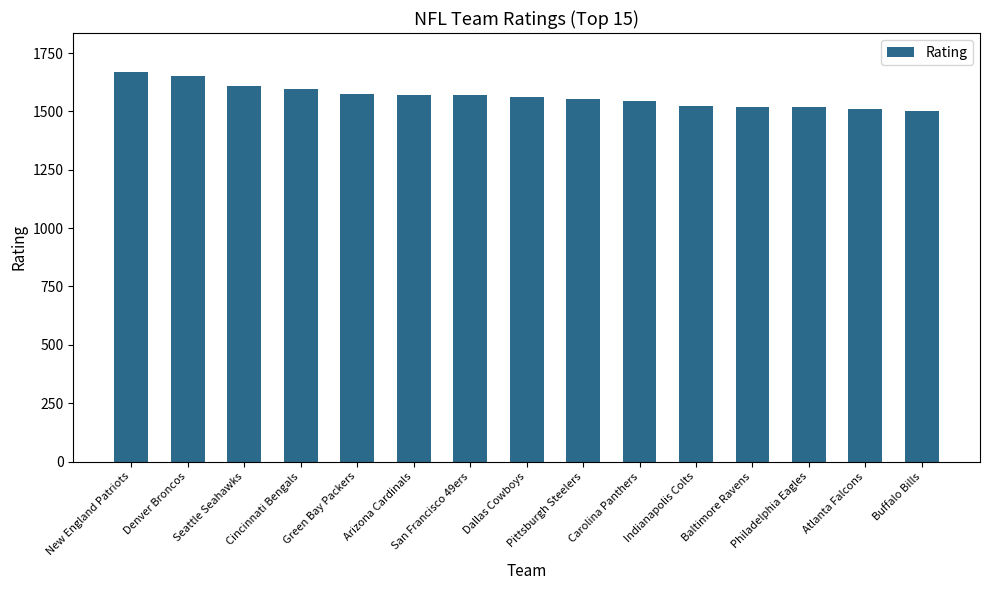

What is the value of the 2nd bar from the left?

1650.3